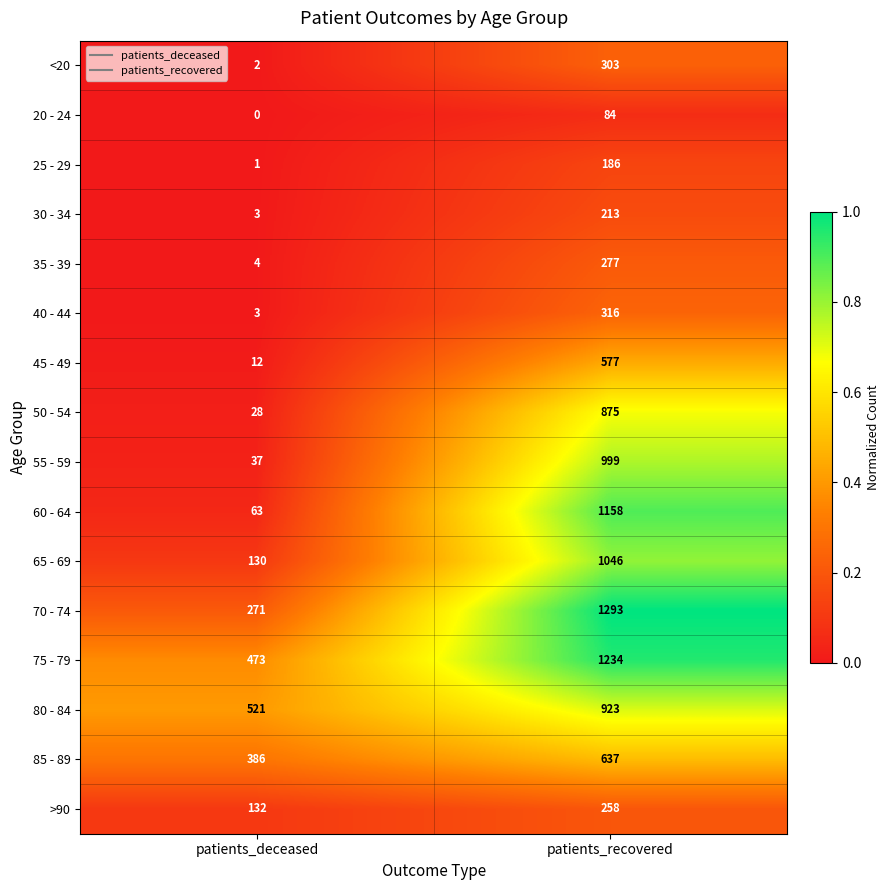

How many distinct data groups are displayed?

16